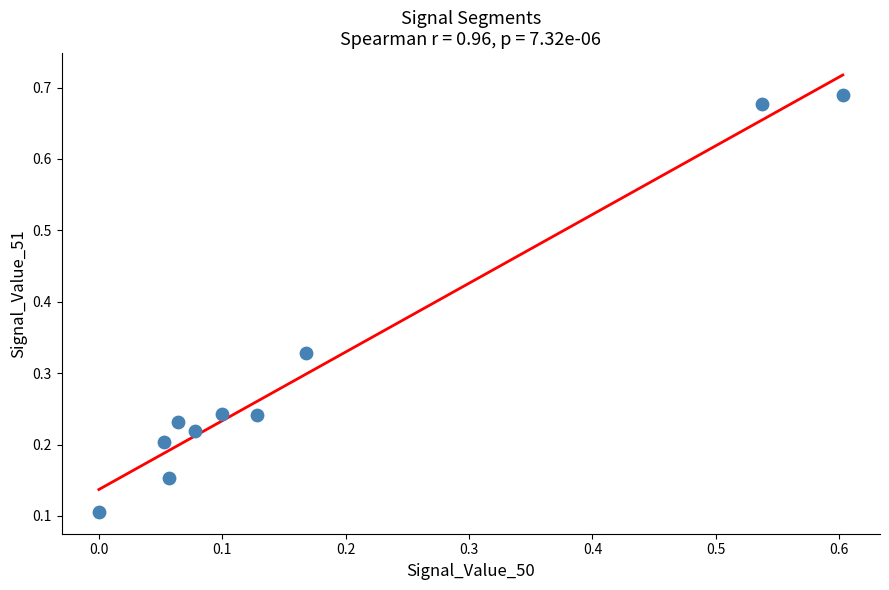

What is the range of X values (max minus min)?

0.6